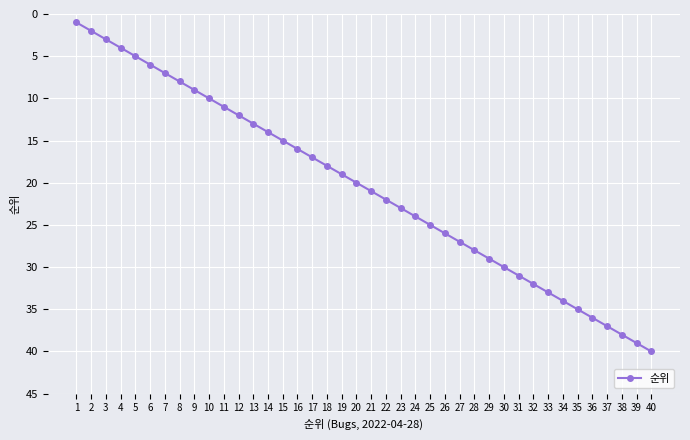

What is the value of the 18th point from the left?

18